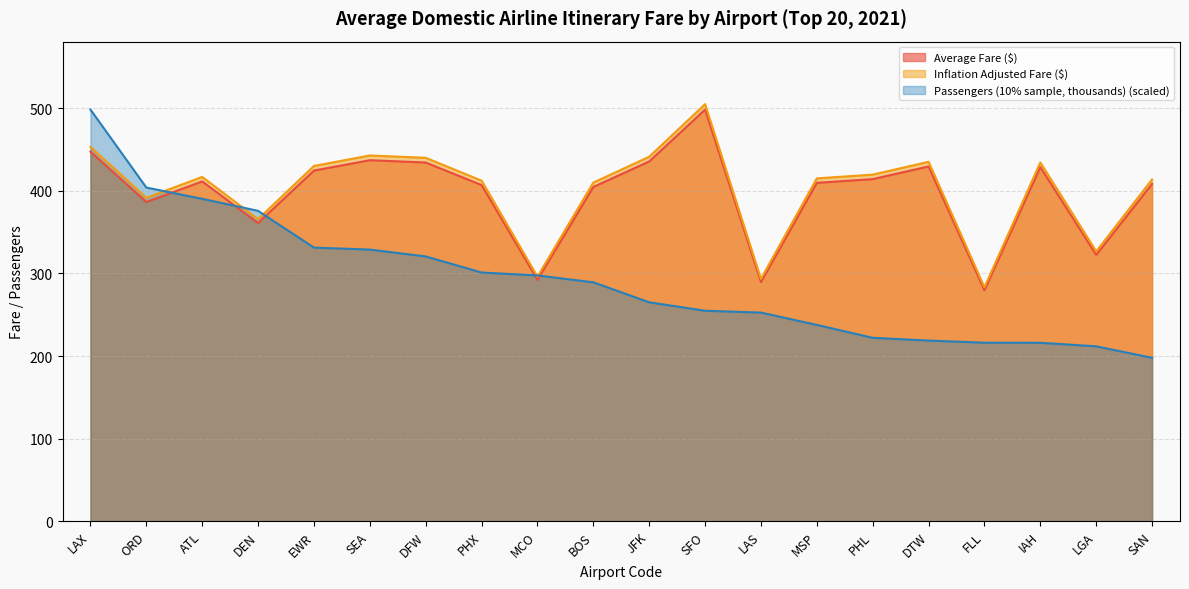

True or false: Average Fare ($) has a value of 620.2 at SEA.

False